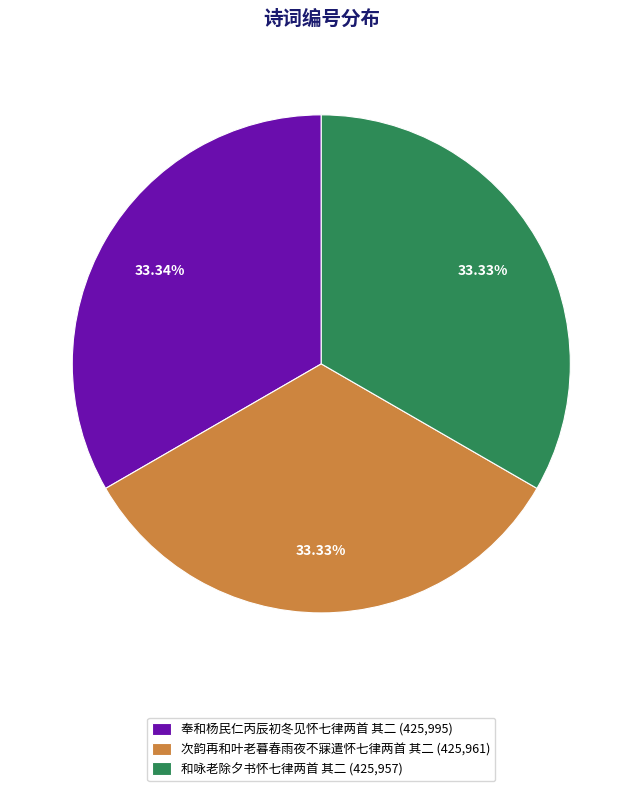

Combined, do 次韵再和叶老暮春雨夜不寐遣怀七律两首 其二 (425,961) and 奉和杨民仁丙辰初冬见怀七律两首 其二 (425,995) account for over 50%?

Yes